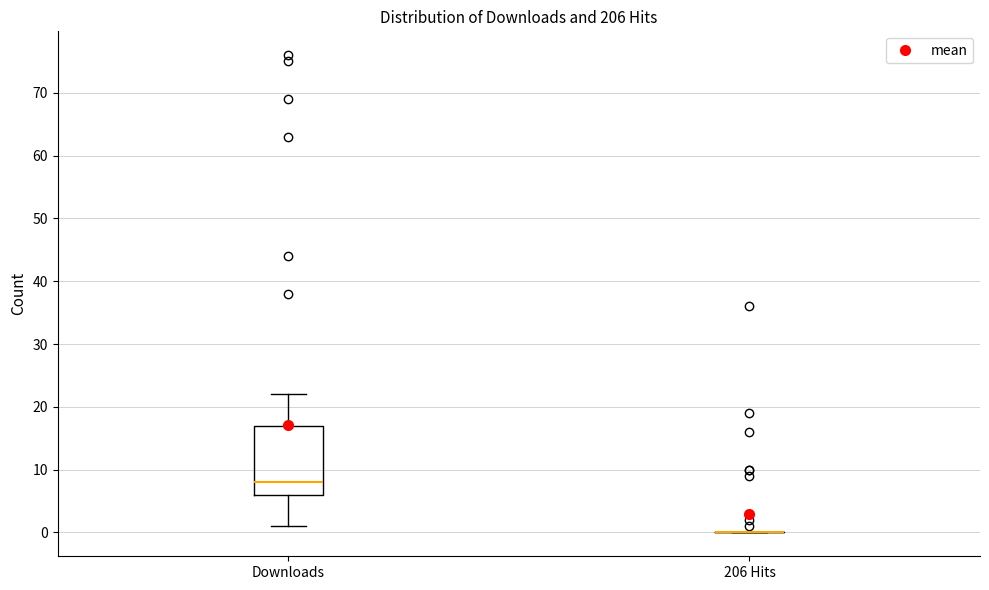

Reading left to right, transcribe this box plot: for each box, give where its median line is, the range the box spans, and where its two whiskers end, as read against the y-axis. The values are not printed on the chart, so give them approximately, as read against the axis.

Downloads: median 8, box 6 to 17, whiskers 1 to 22
206 Hits: box collapsed to a line at 0, whiskers 0 to 0